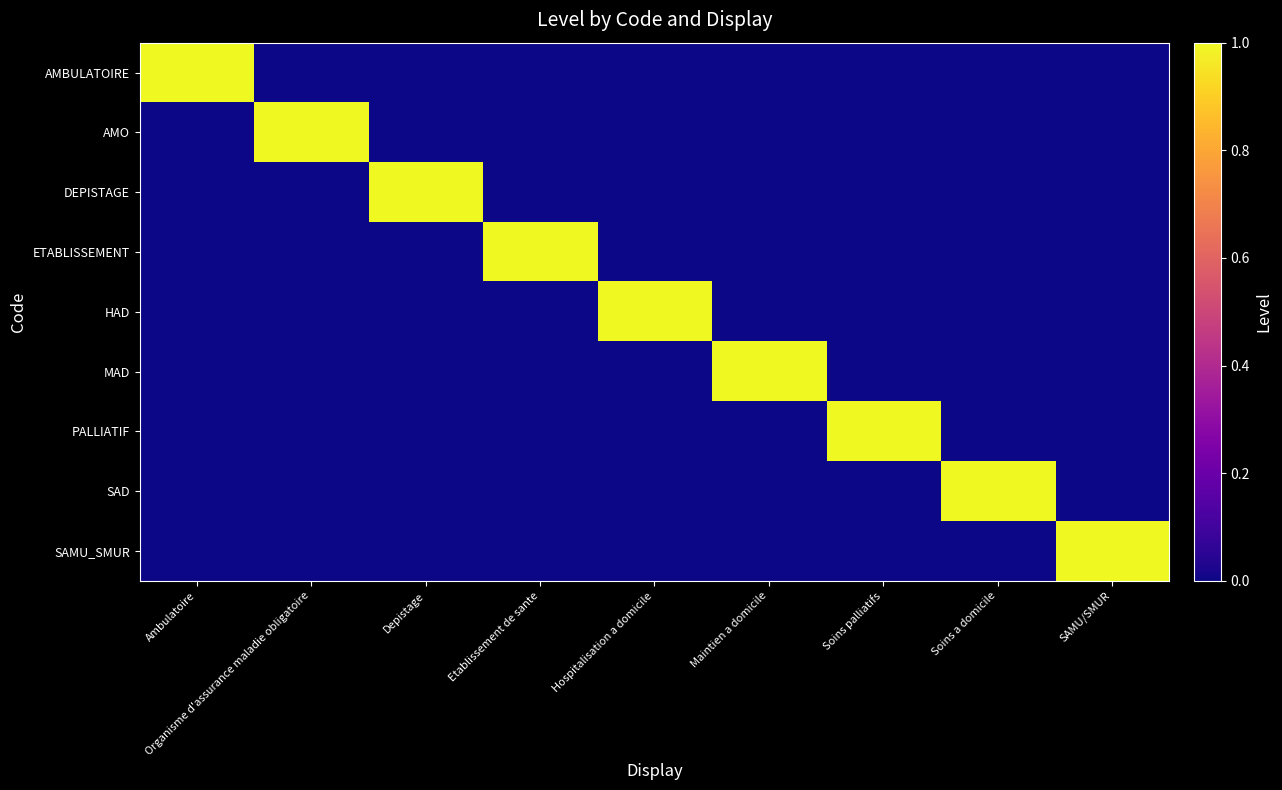

Is the value of HAD at Maintien a domicile greater than the value of DEPISTAGE at Soins palliatifs?

No